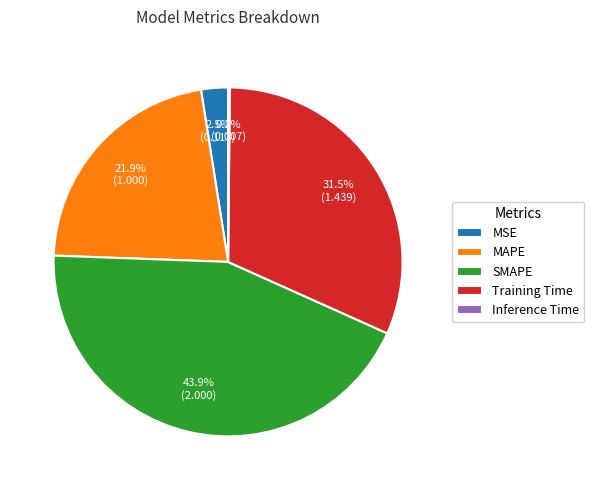

To the nearest percent, what is the difference between the largest and smallest slice percentages?

44%